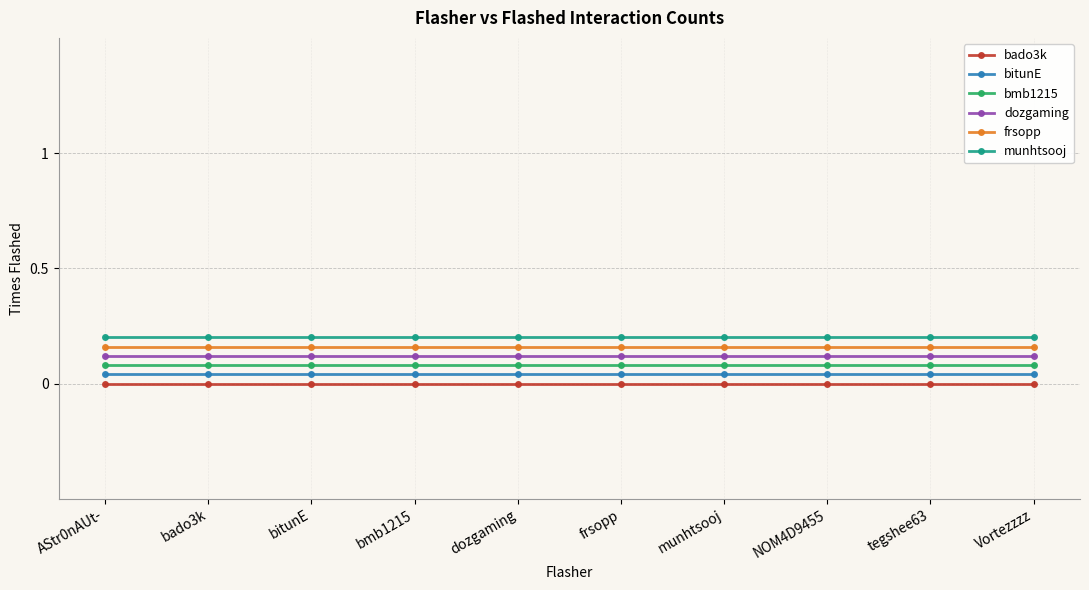

What is the label of the 3rd point from the right?

NOM4D9455